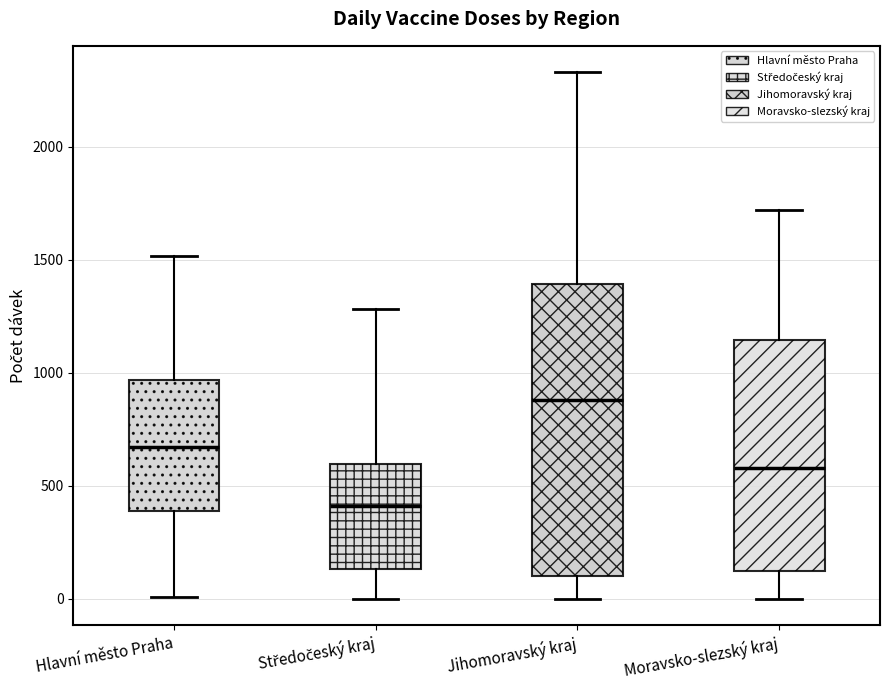

Comparing the boxes themselves (not the whiskers), which one is the tallest?

Jihomoravský kraj